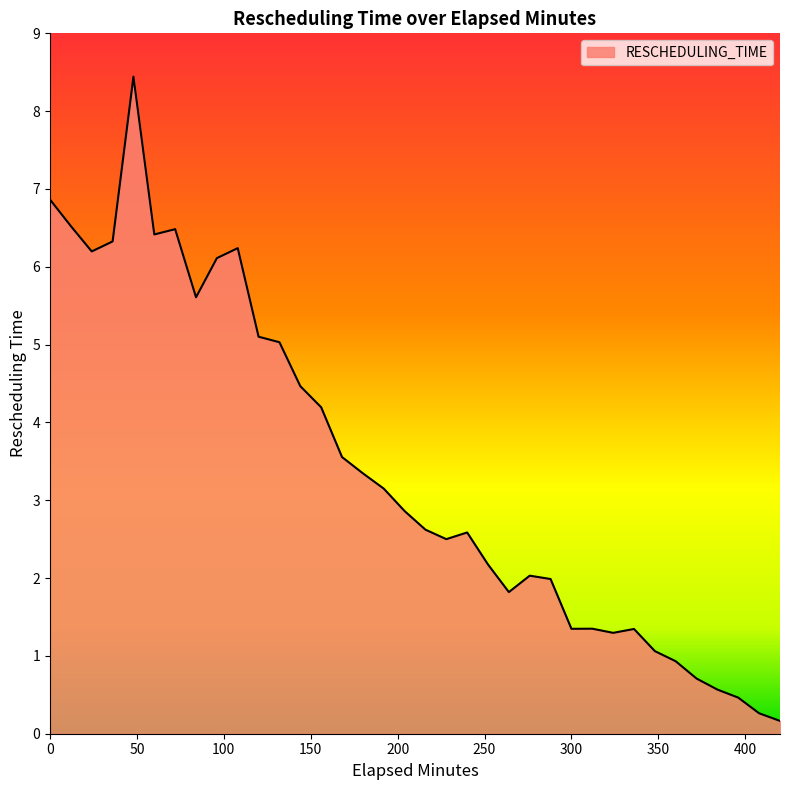

What is the maximum value shown in the chart?

8.4